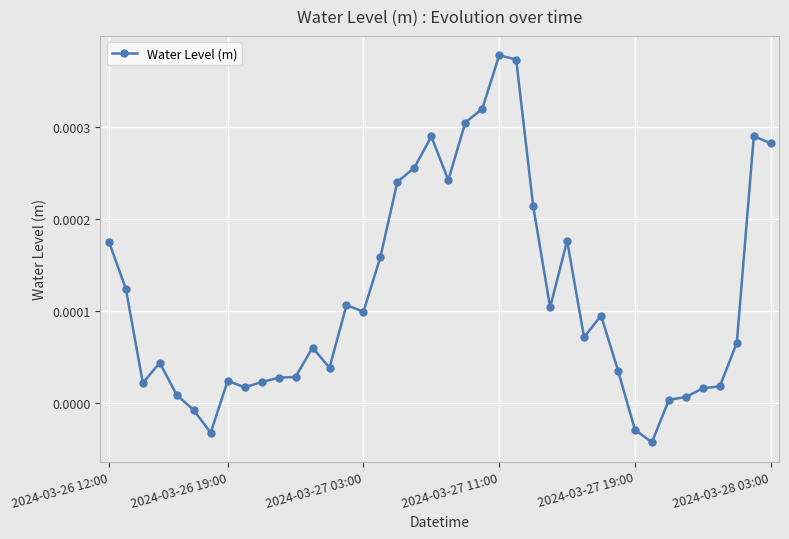

True or false: there are more than 2 points higher than both neighbors.

True